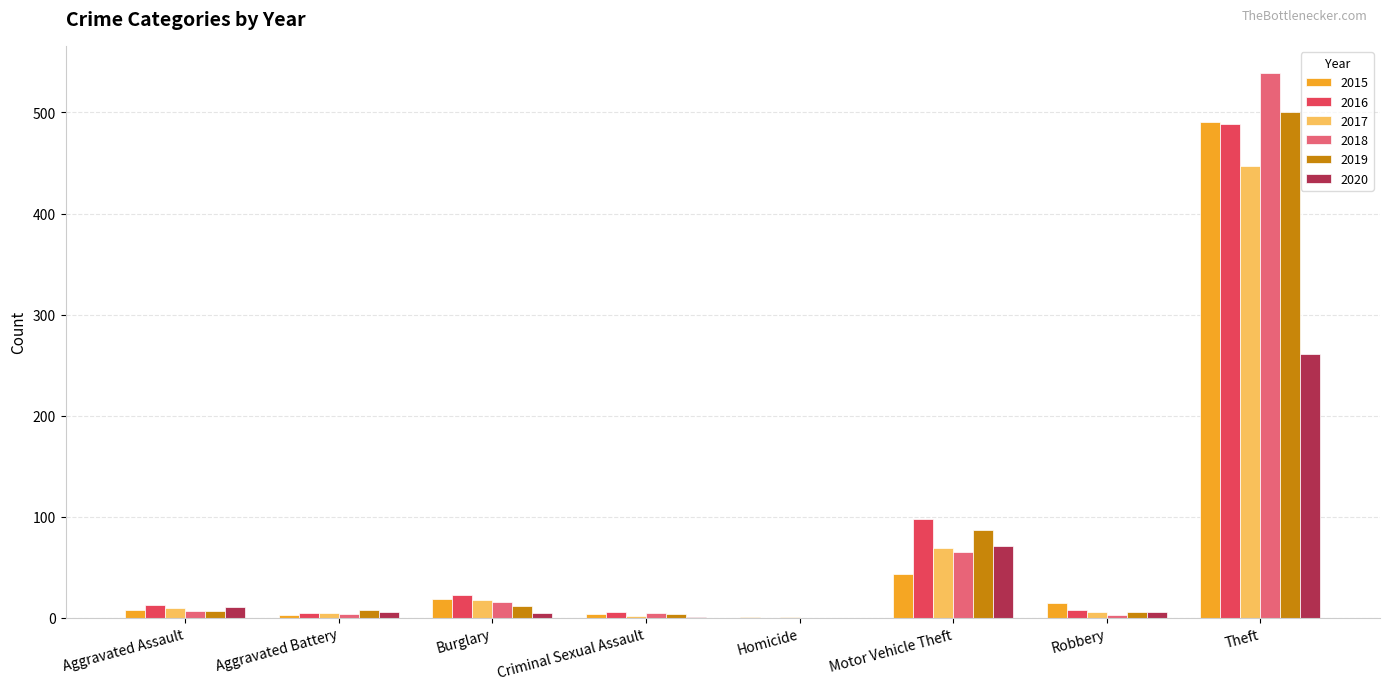

What is the sum of all 2020 values?

361